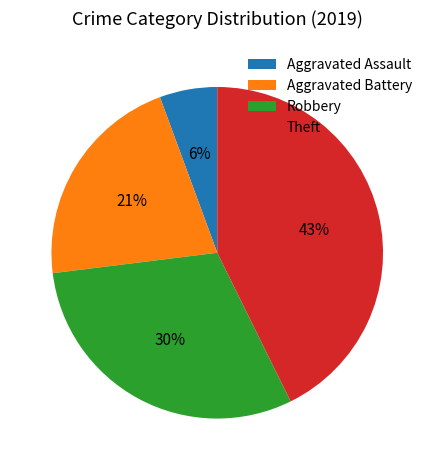

Does any single category account for the majority?

No